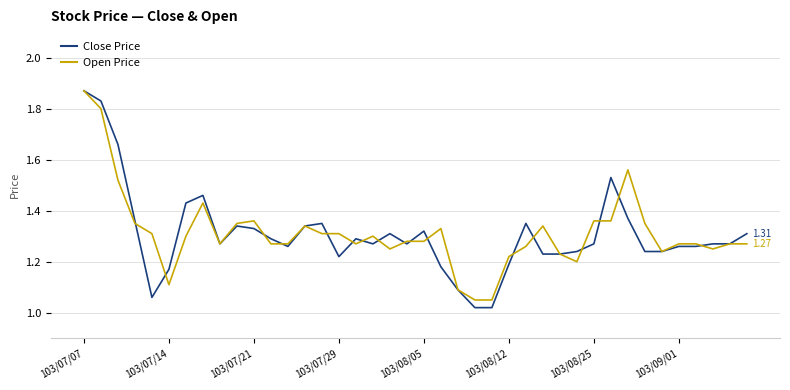

Which series has the widest spread of values?

Close Price